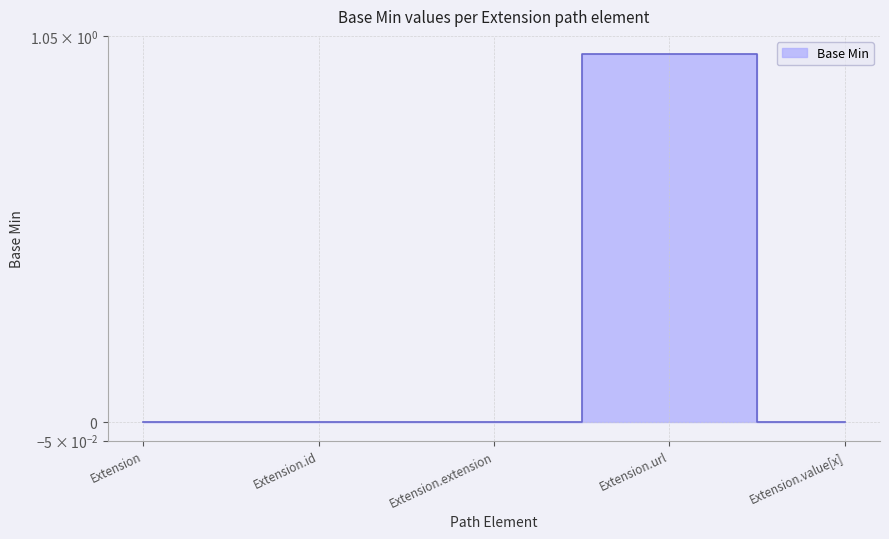

True or false: the data shows 0 at Extension.

True